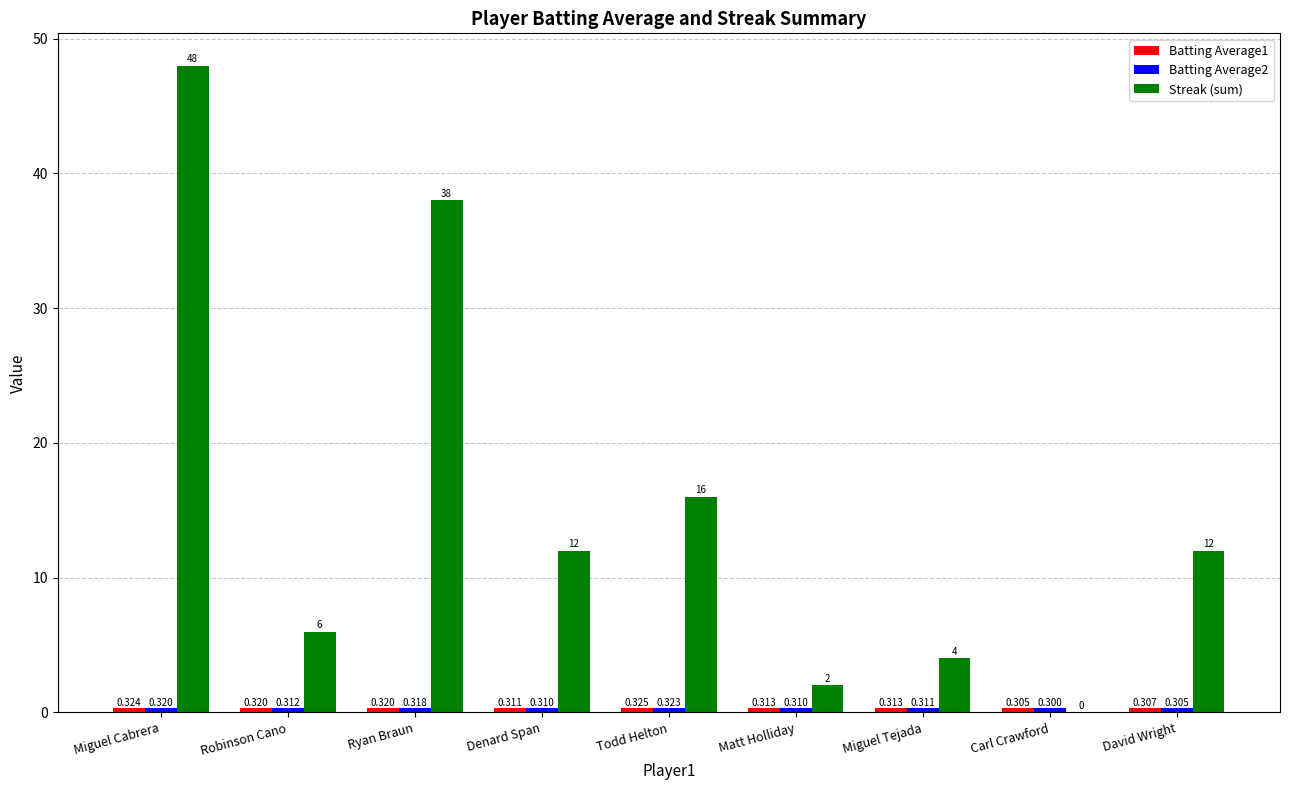

What is the average value of the Streak (sum) series?

15.3